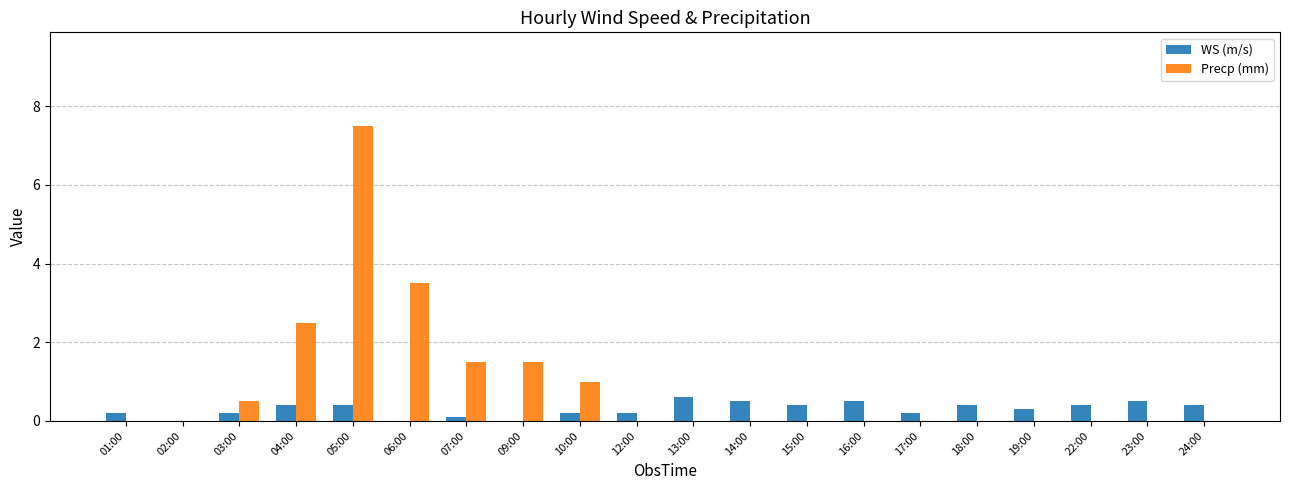

True or false: WS (m/s) has a value of 0.2 at 10:00.

True